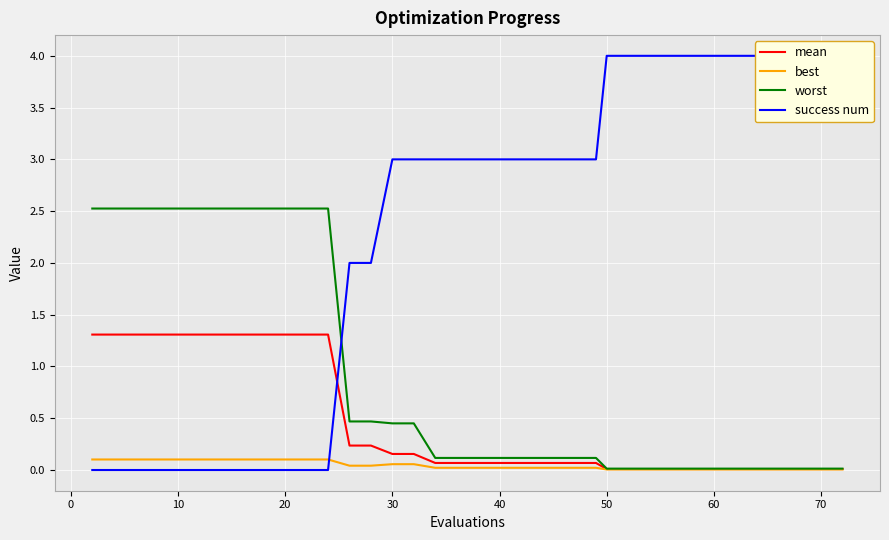

The value of worst at 10 is 1.0. True or false?

False